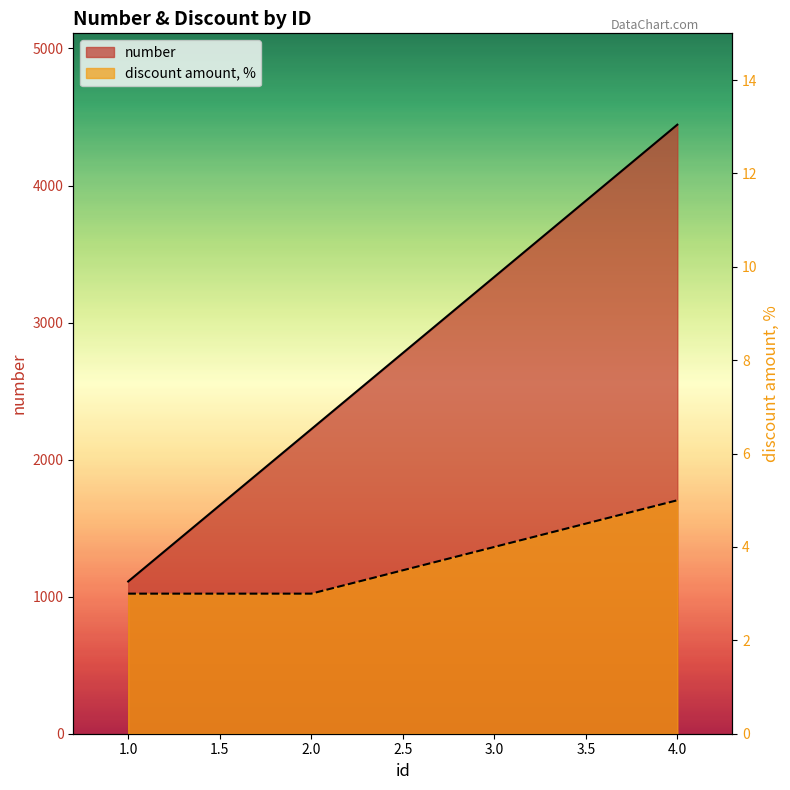

What are all the series names shown in the legend?

number, discount amount, %